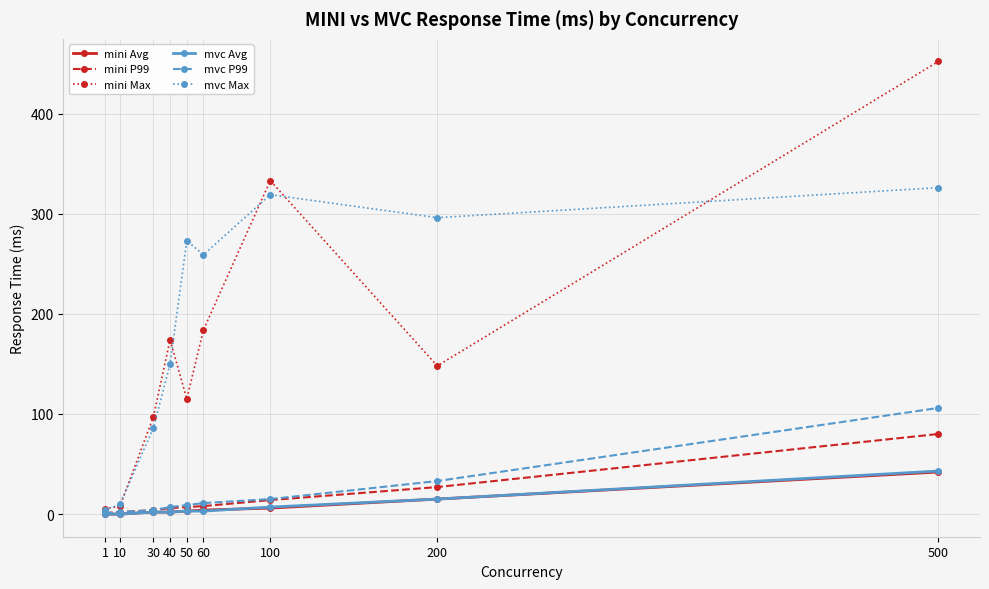

Between 1 and 60, which series saw the biggest shift?

mvc Max